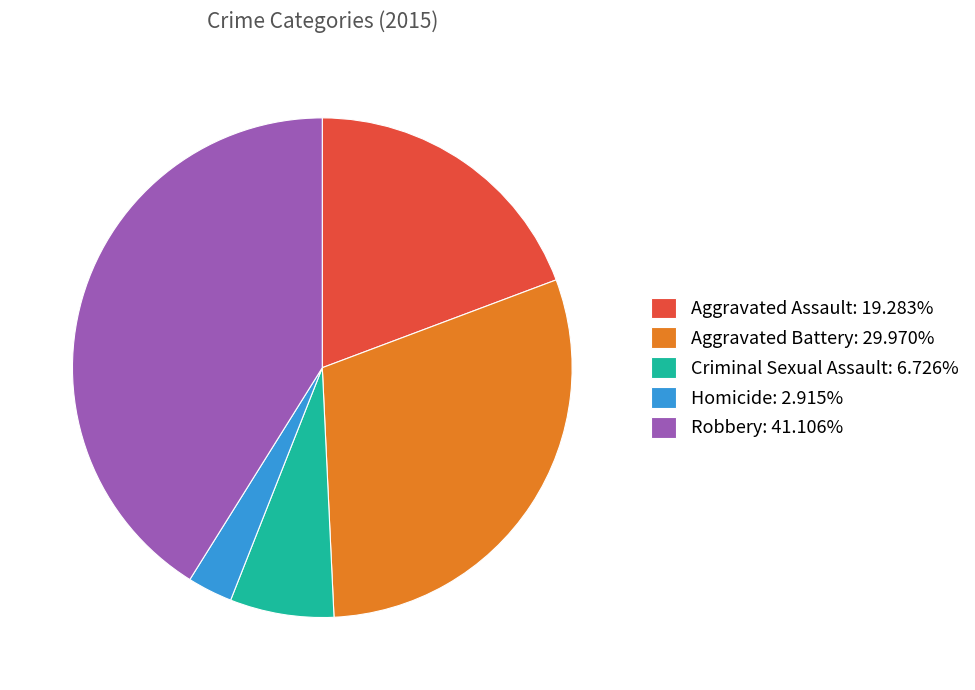

Is Homicide the majority of the pie?

No